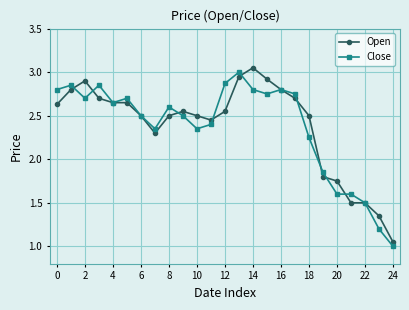

At how many categories does at least one series exceed 2?

19